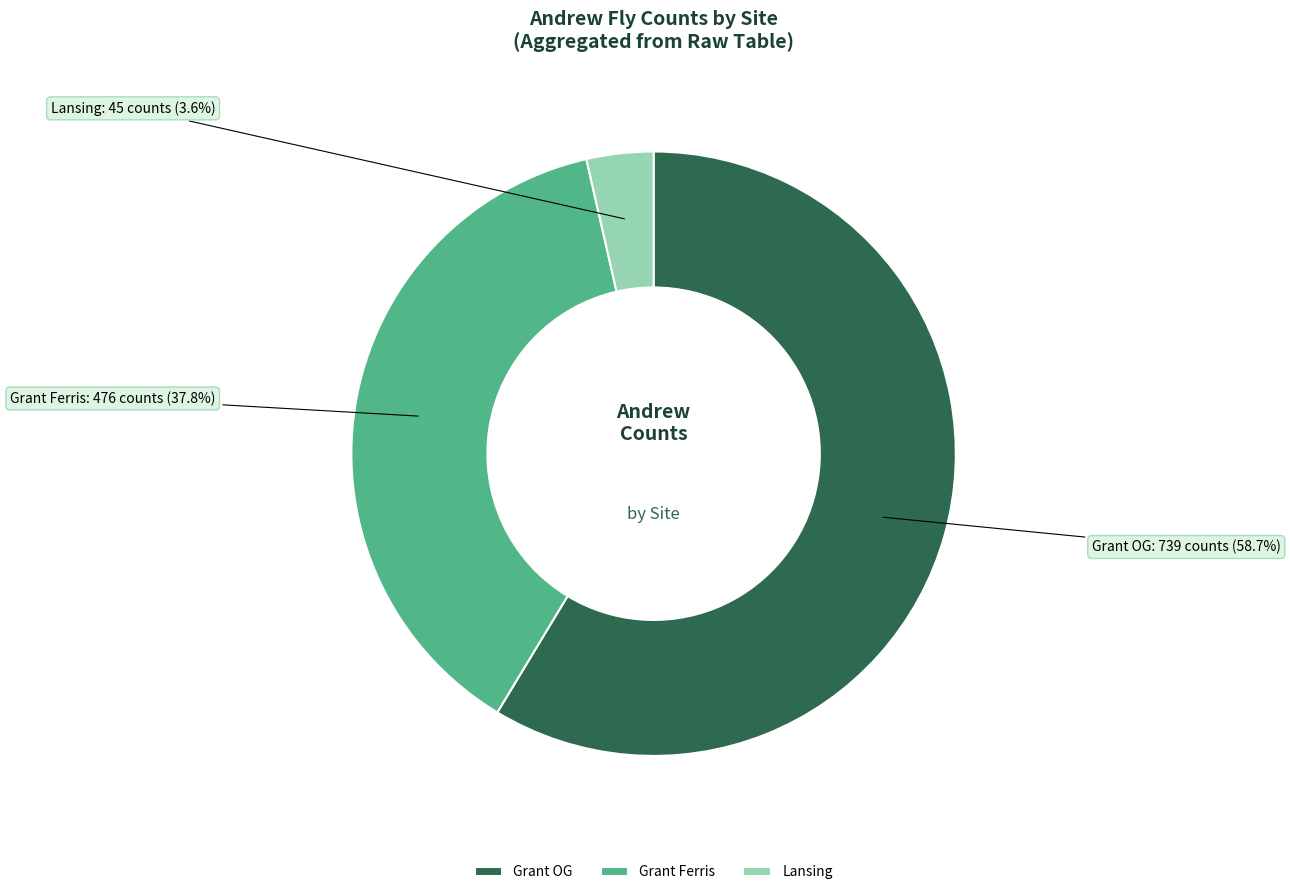

What is the smallest slice in the pie chart?

Lansing